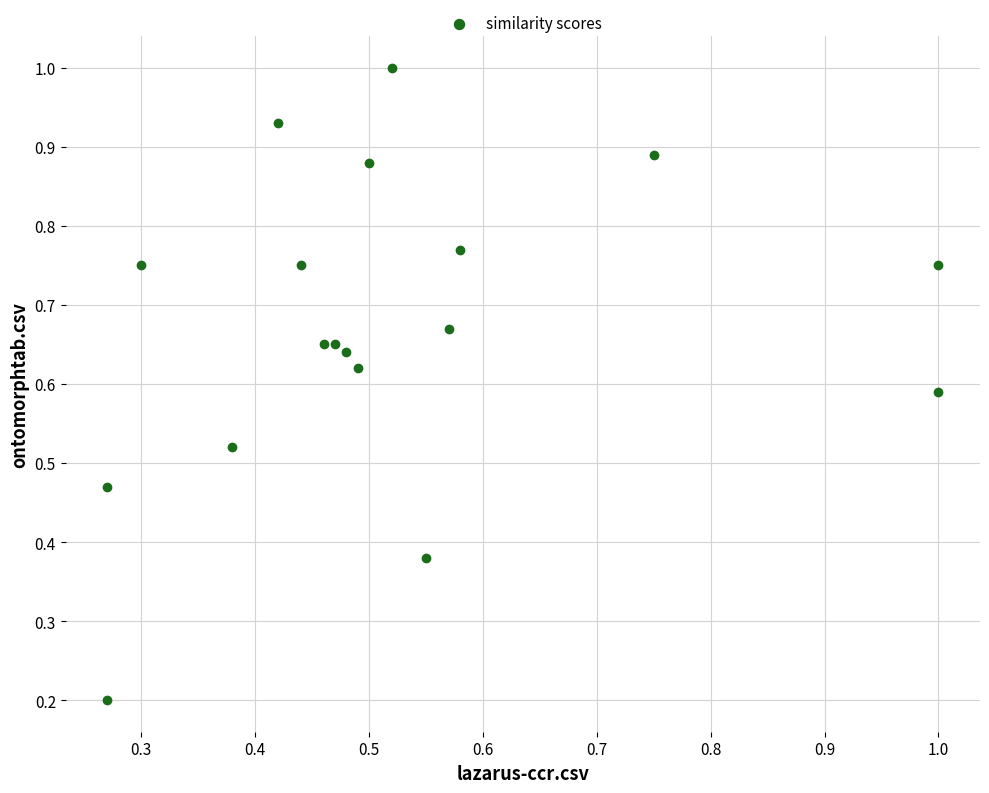

Count the number of points in this scatter plot.

18